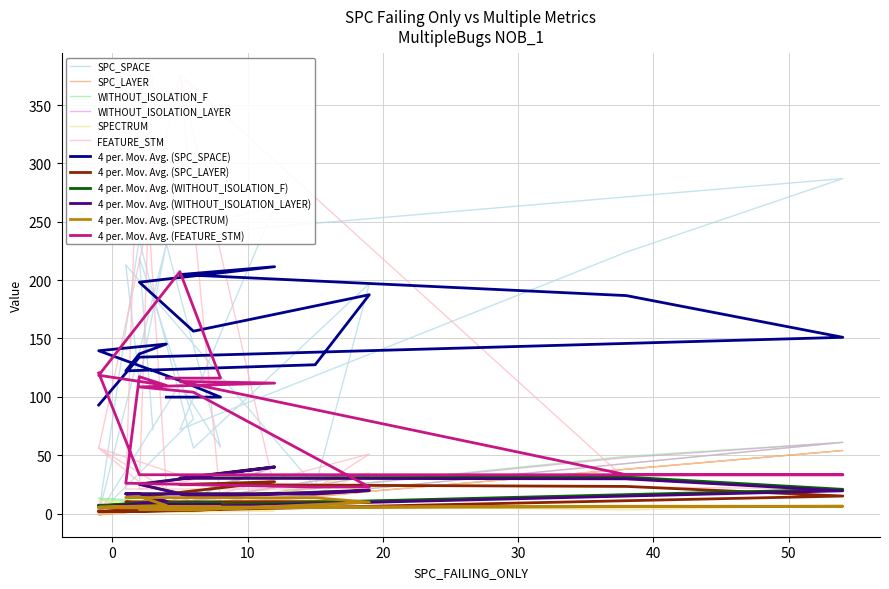

True or false: SPC_LAYER has more than 0 interior local peaks.

True